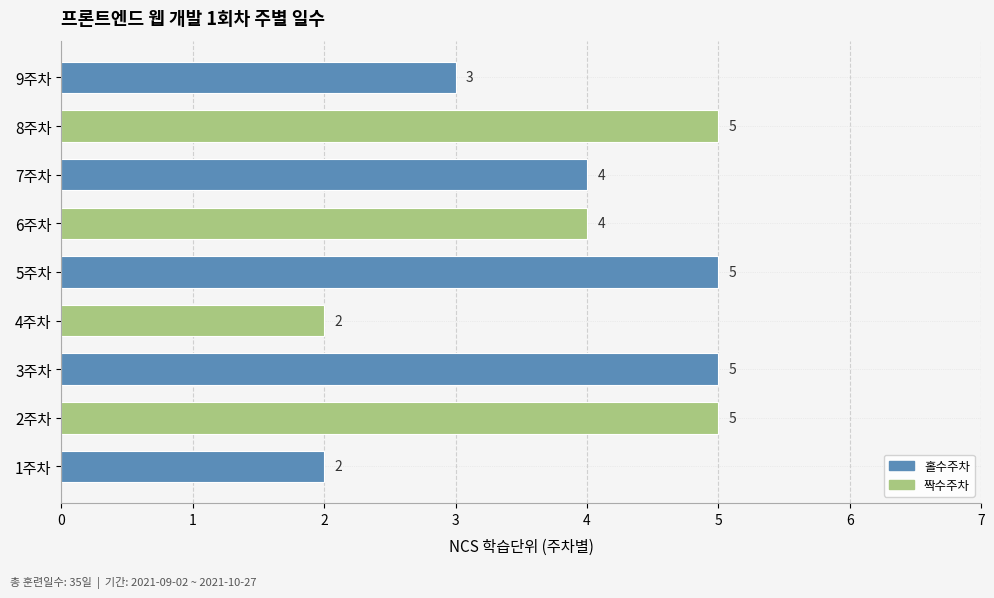

Reading bottom to top, what are all the values shown in this chart?

2	5	5	2	5	4	4	5	3